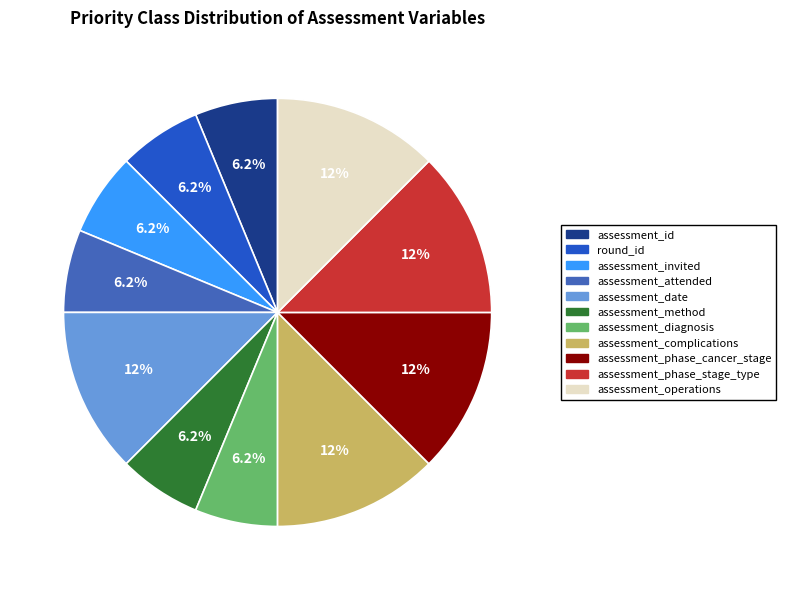

The assessment_invited slice represents 17% of the pie. True or false?

False